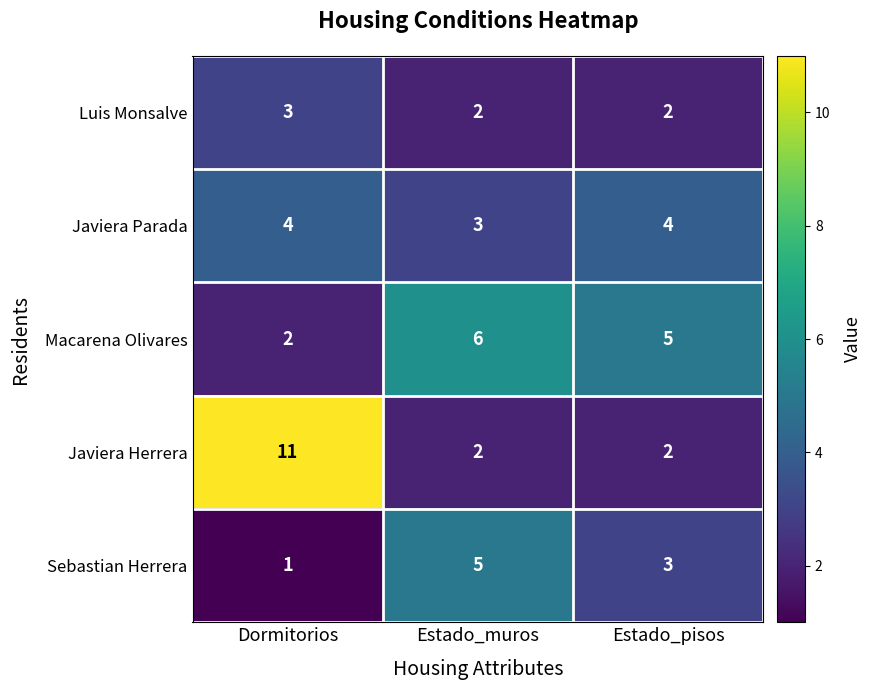

Read the Macarena Olivares value at Estado_pisos.

5